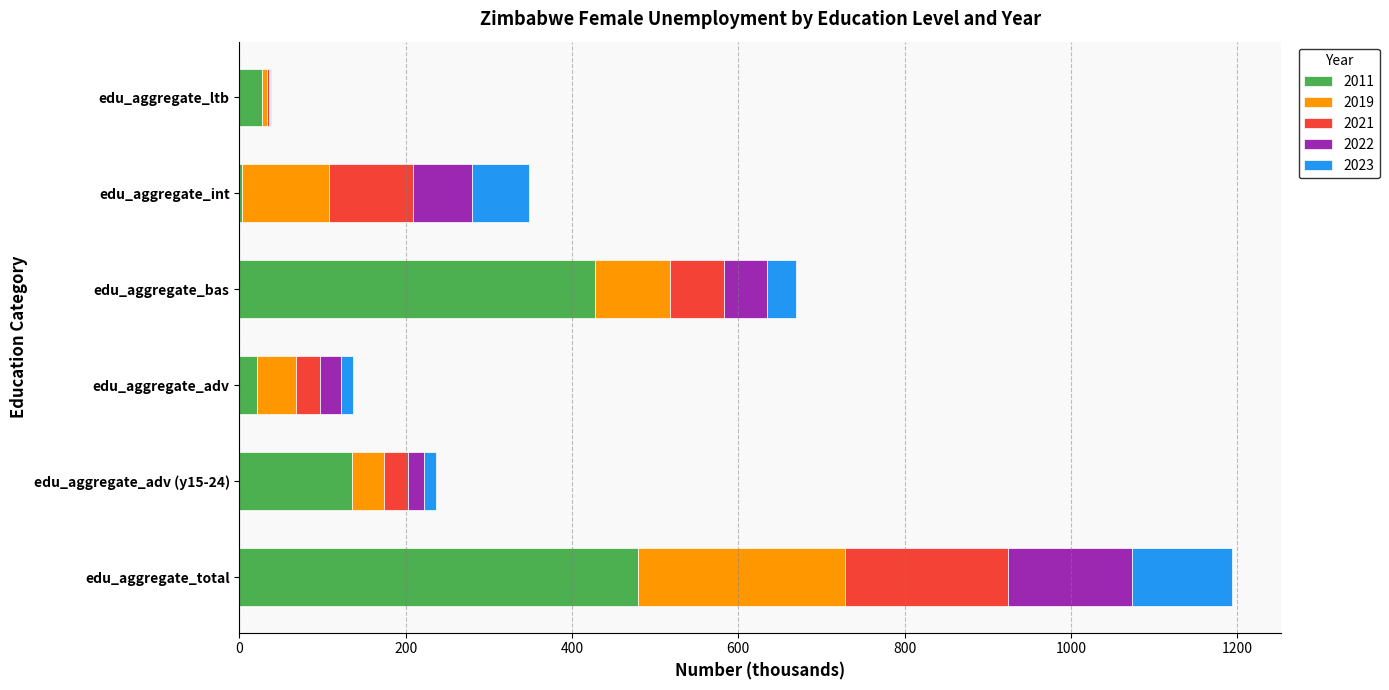

At which category is the sum across all series the highest?

edu_aggregate_total